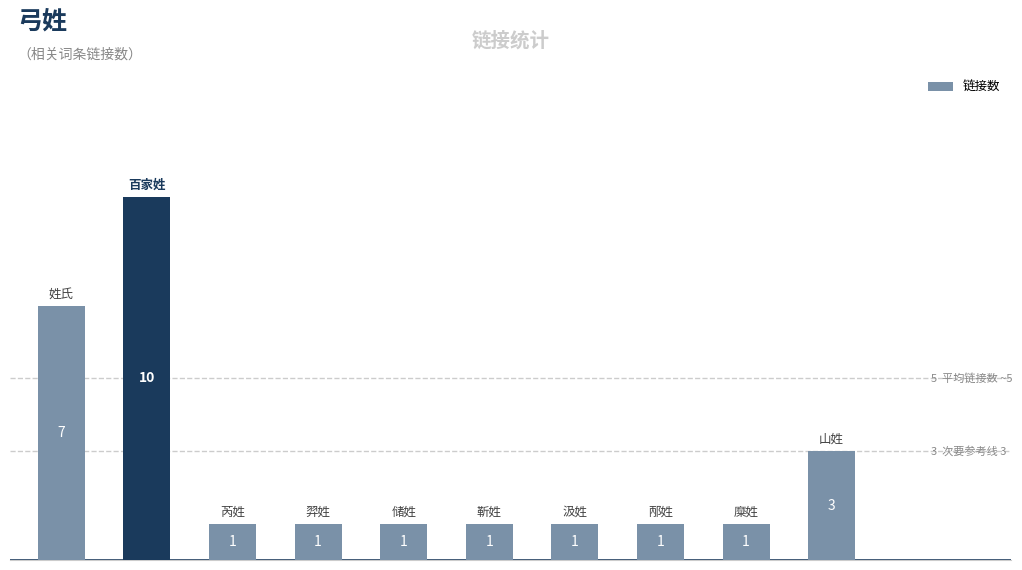

What is the difference between the second highest and minimum values?

6